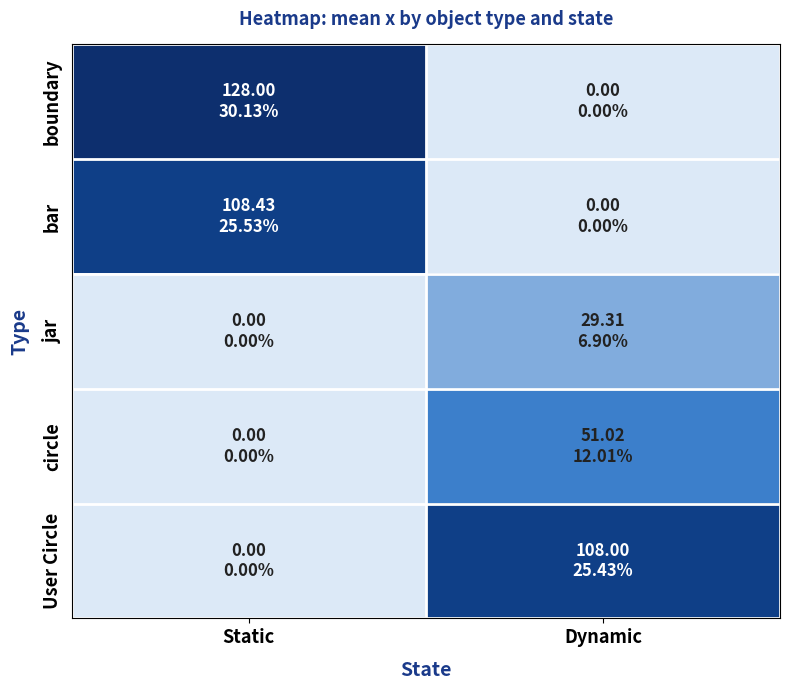

Reading right to left, transcribe all the data shown in this chart.

boundary: Dynamic=0.0	Static=128.0
bar: Dynamic=0.0	Static=108.4
jar: Dynamic=29.3	Static=0.0
circle: Dynamic=51.0	Static=0.0
User Circle: Dynamic=108.0	Static=0.0